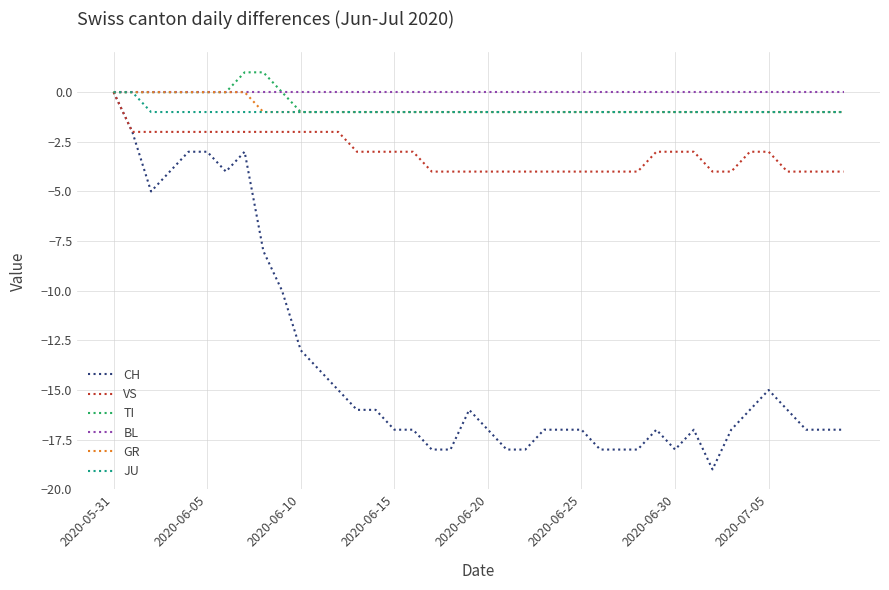

Which series has the widest spread of values?

CH